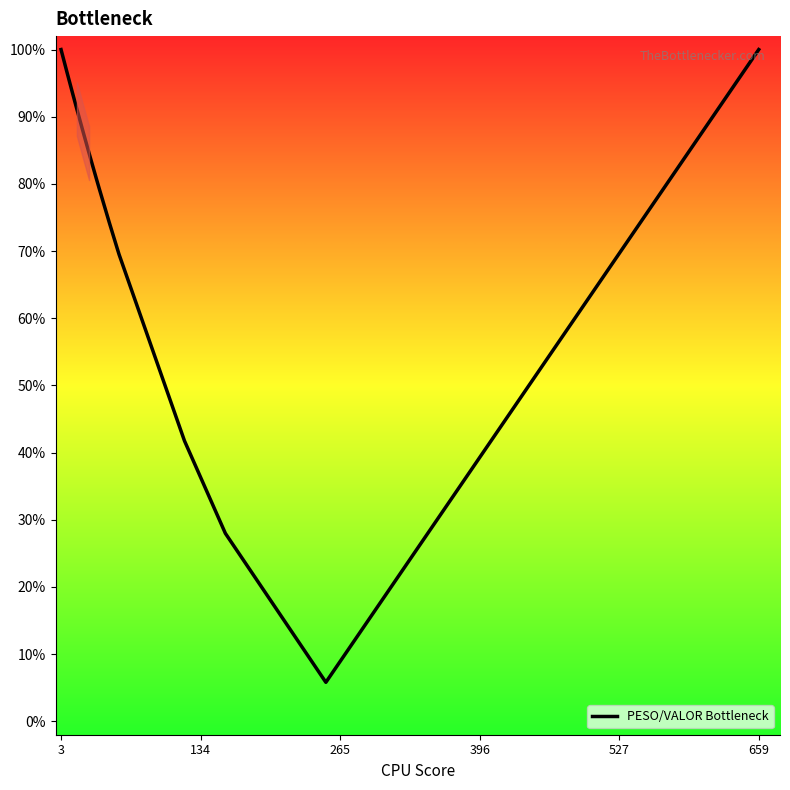

What is the difference between the maximum and minimum values?

94.2